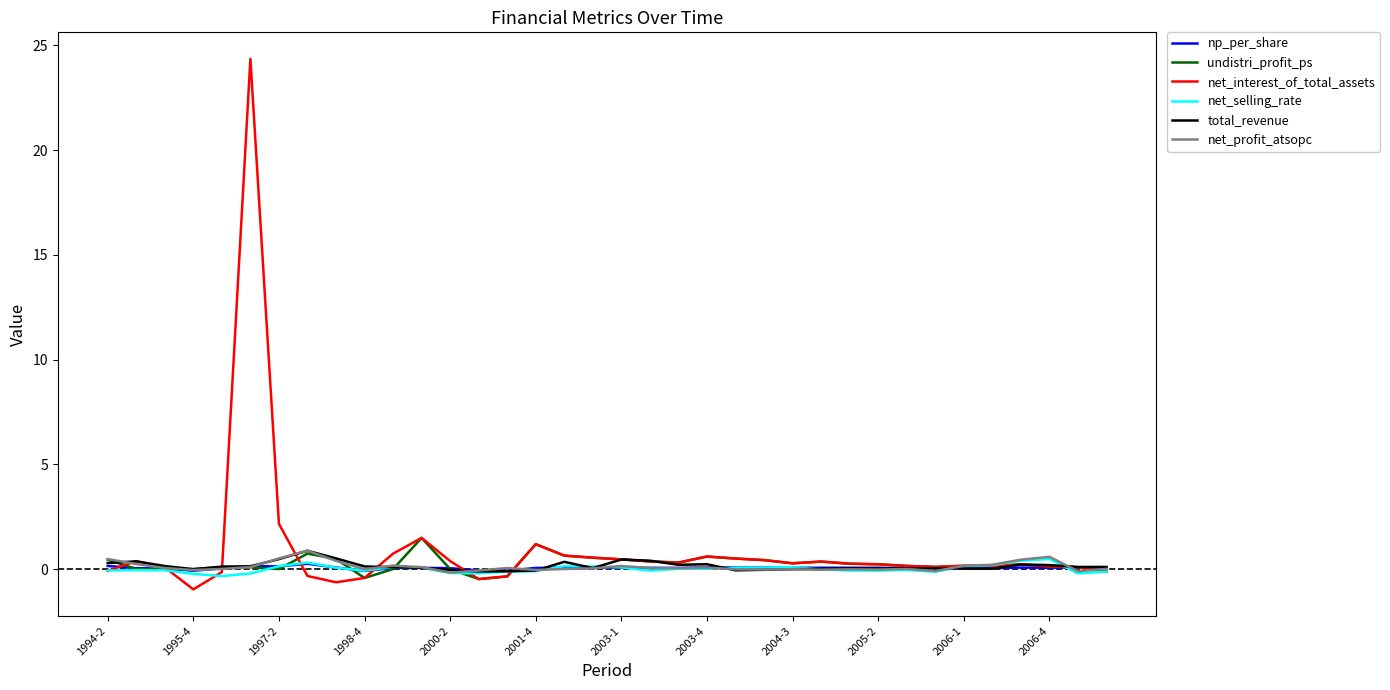

What is the maximum value for net_profit_atsopc?

0.9